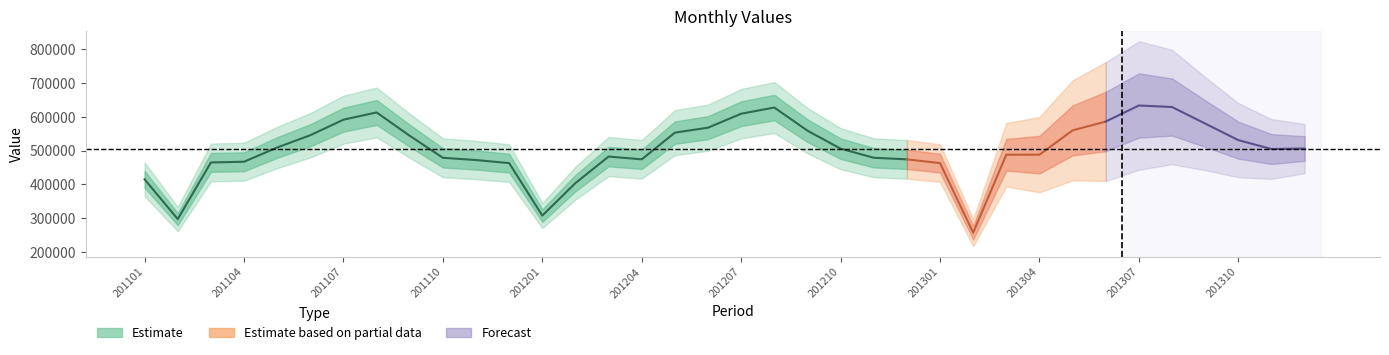

What is the sum of the values at 201303 and 201305?

1047473.4